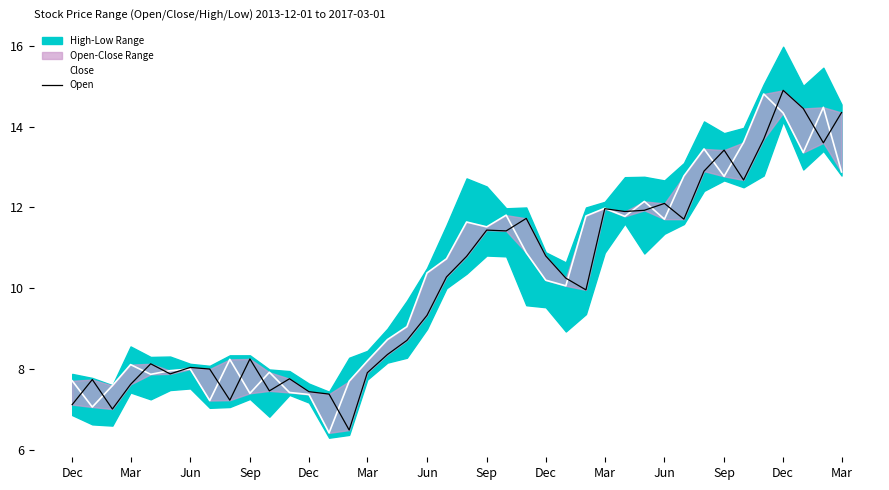

How many lines are shown in the chart?

2